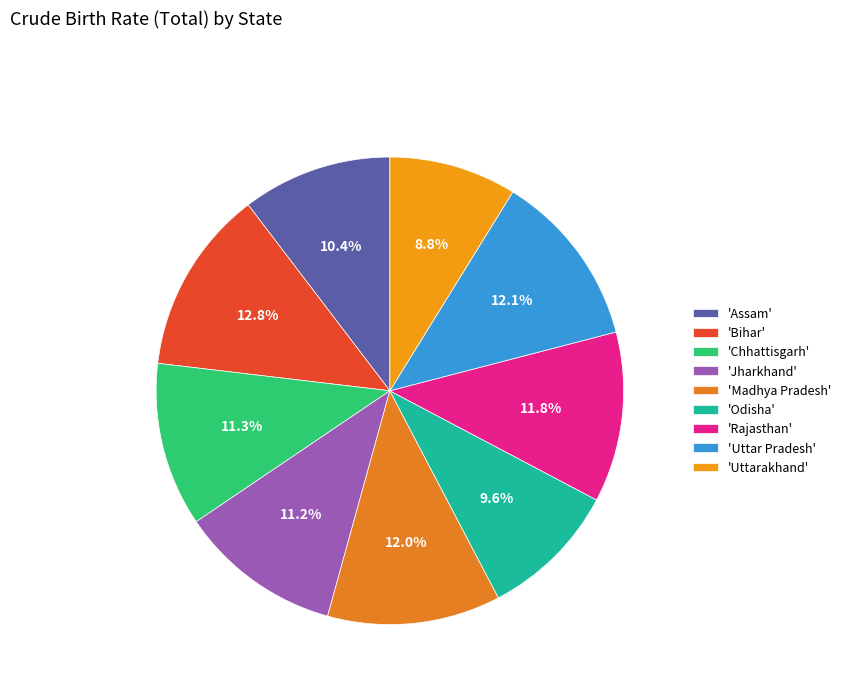

How many segments does this pie chart have?

9